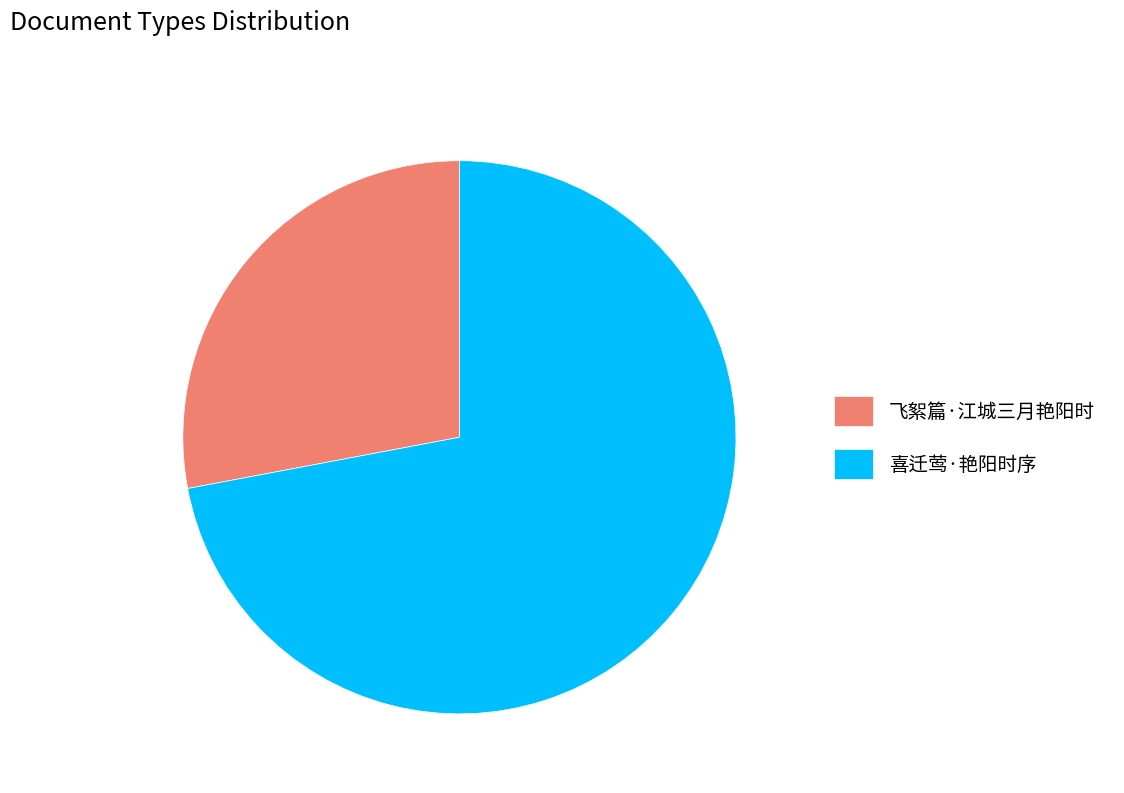

How many slices are in this pie chart?

2